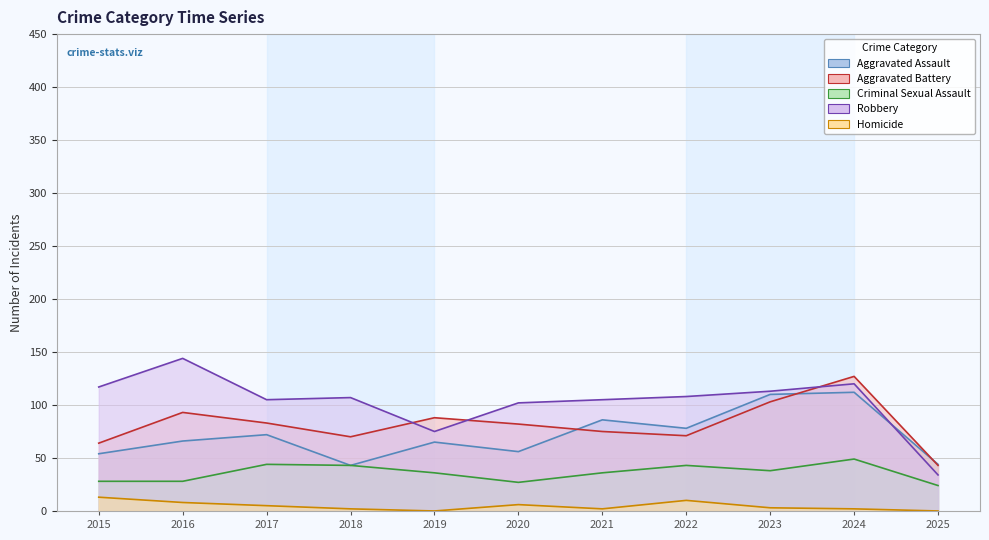

What is the difference between the Robbery values at 2022 and 2020?

6